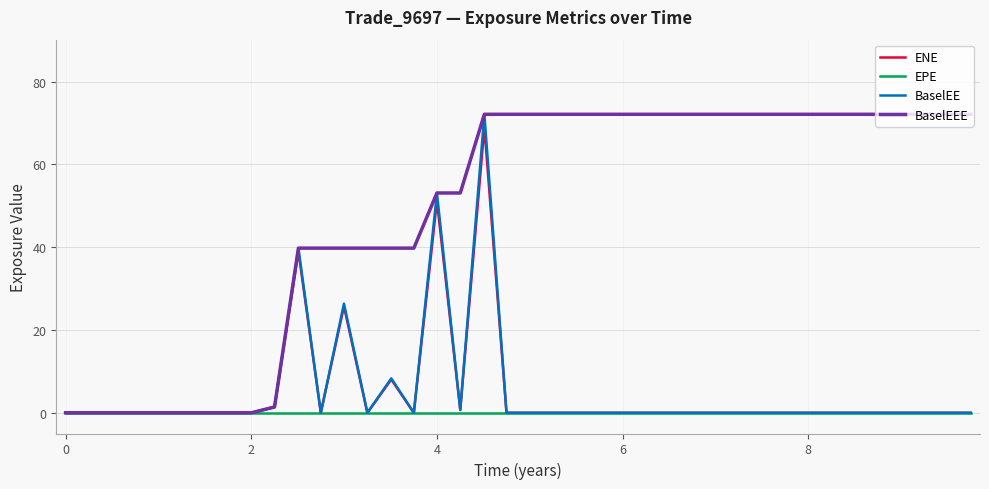

Which series has the largest total across all categories?

BaselEEE